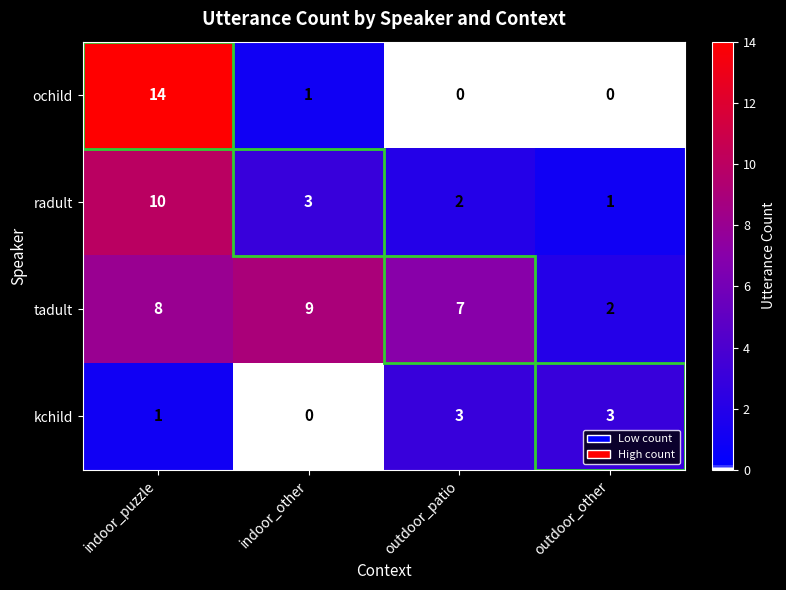

Where is kchild nearest to the value 1?

indoor_puzzle